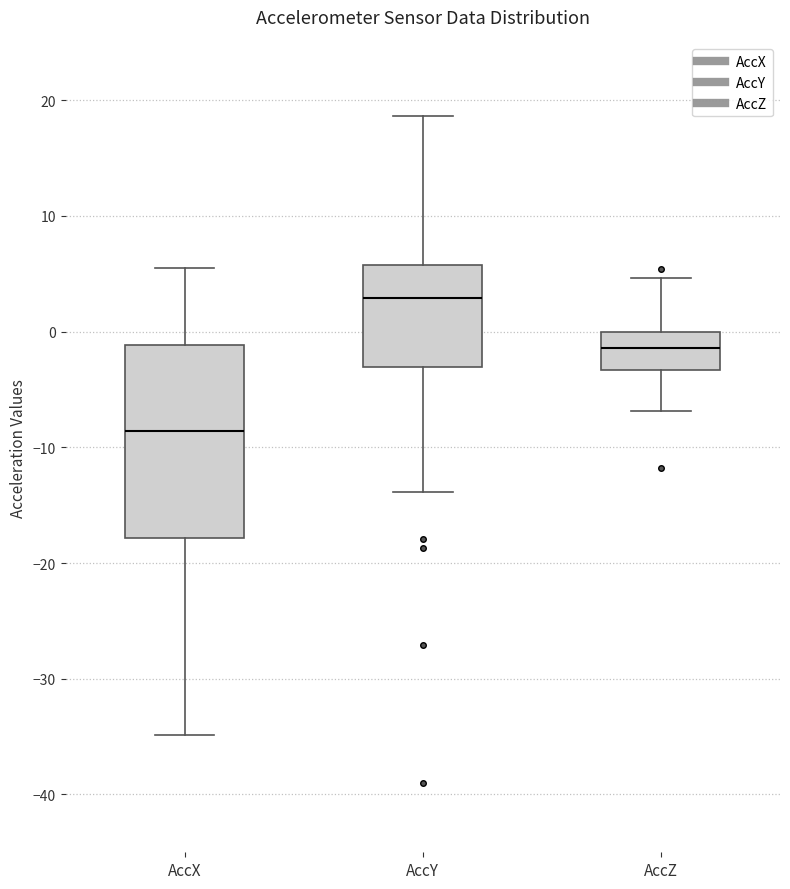

Which box's median line is the highest?

AccY